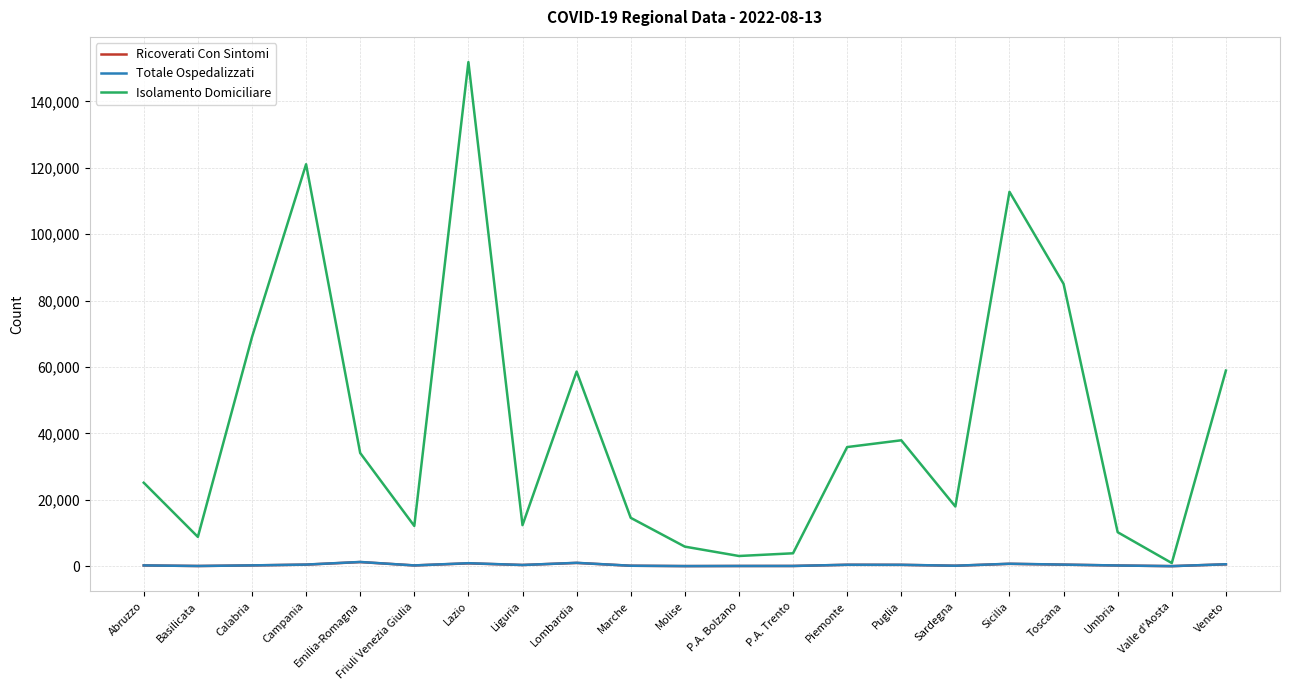

Which series has the largest total across all categories?

Isolamento Domiciliare